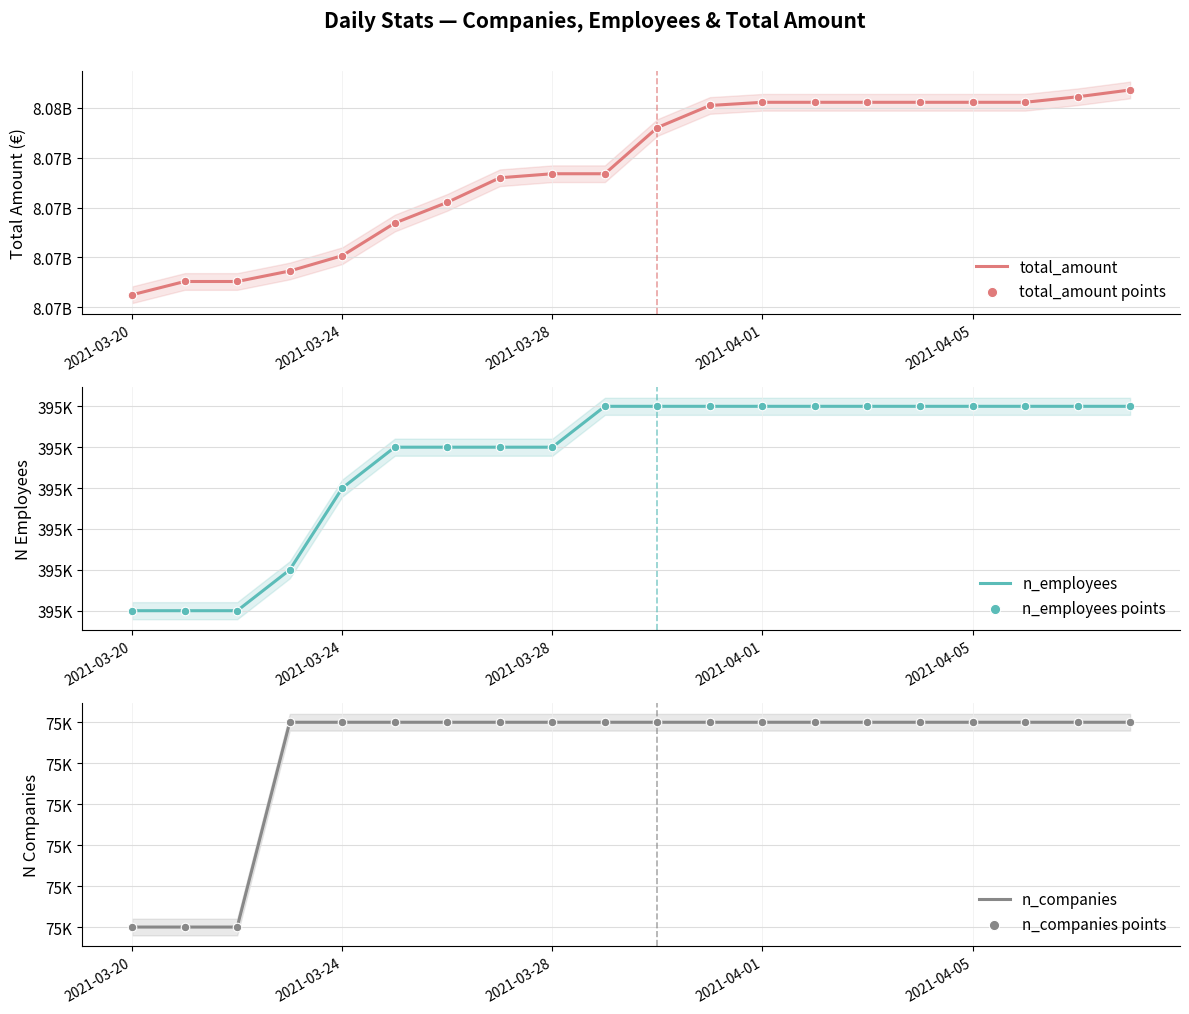

Is the value of n_companies points at 13 greater than the value of n_employees at 8?

No